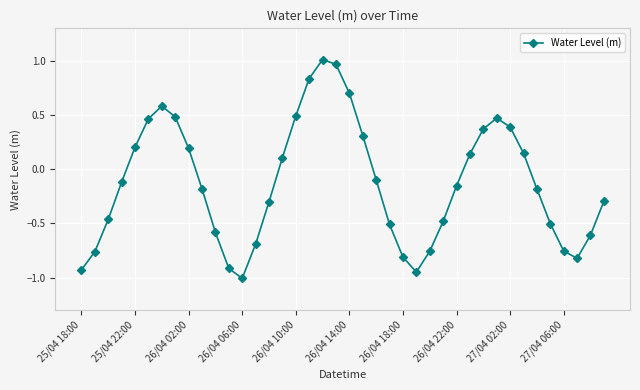

What is the value of the 13th point from the left?

-1.0